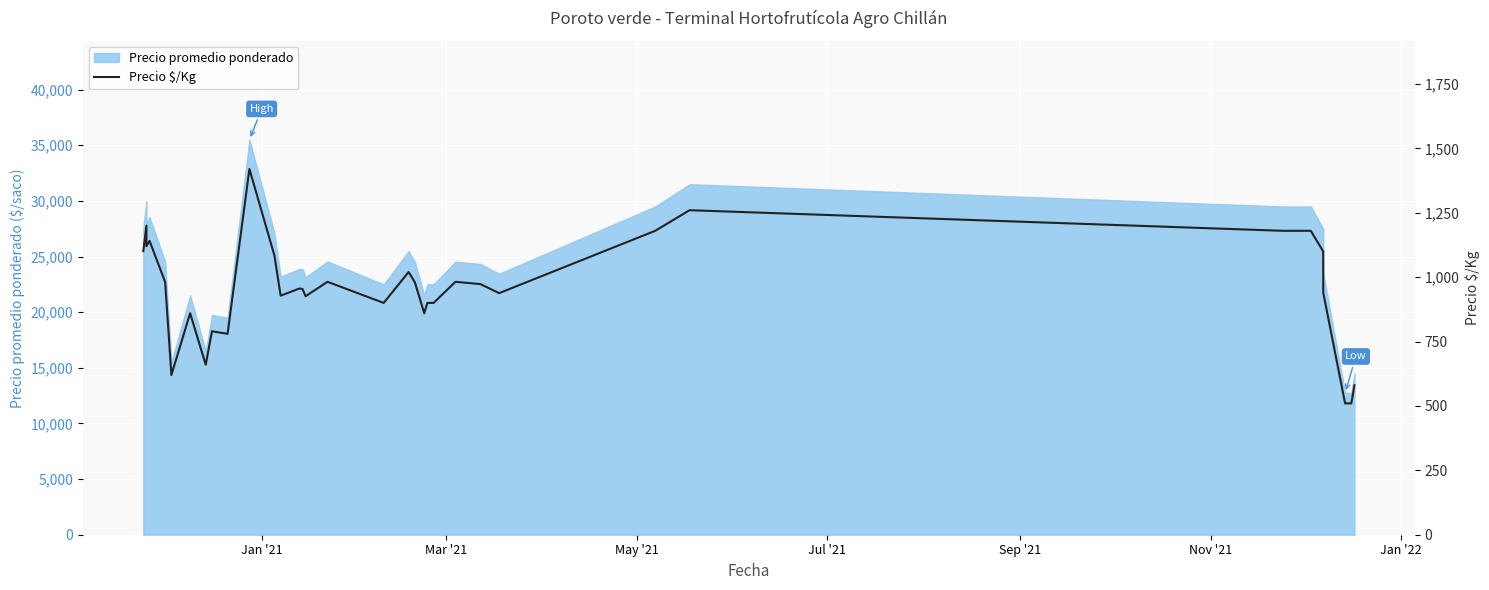

How many interior local peaks (higher than both neighbors) does the data have?

10